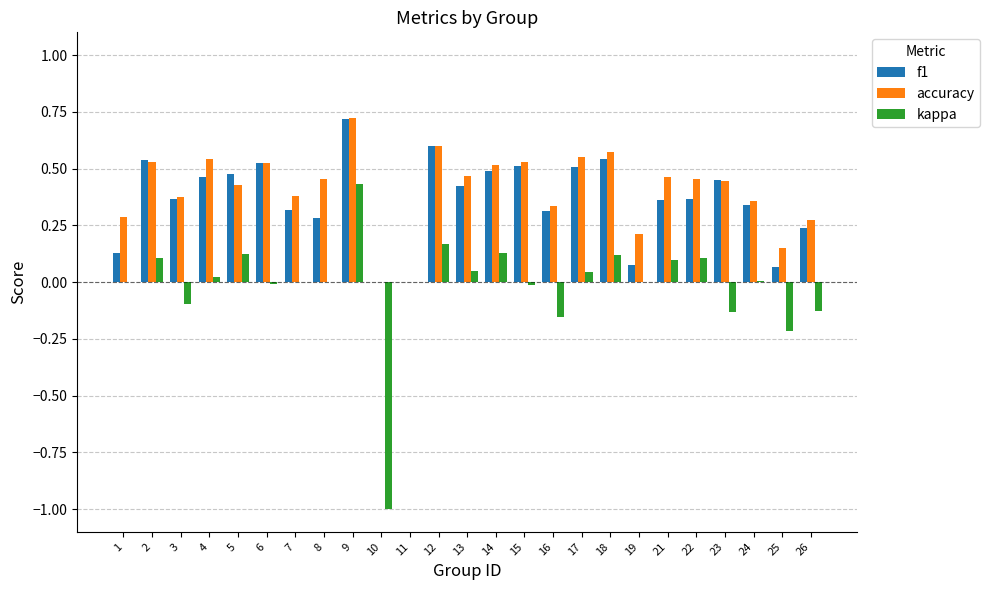

What is the sum of all accuracy values?

10.2